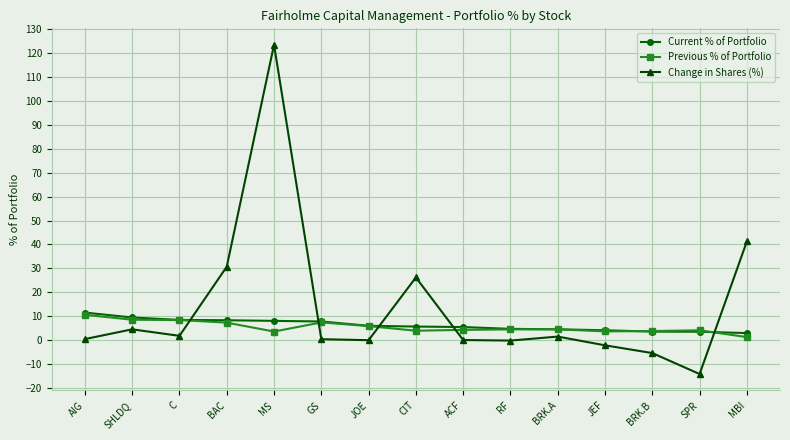

What is the difference between the Previous % of Portfolio values at BRK.A and AIG?

6.1